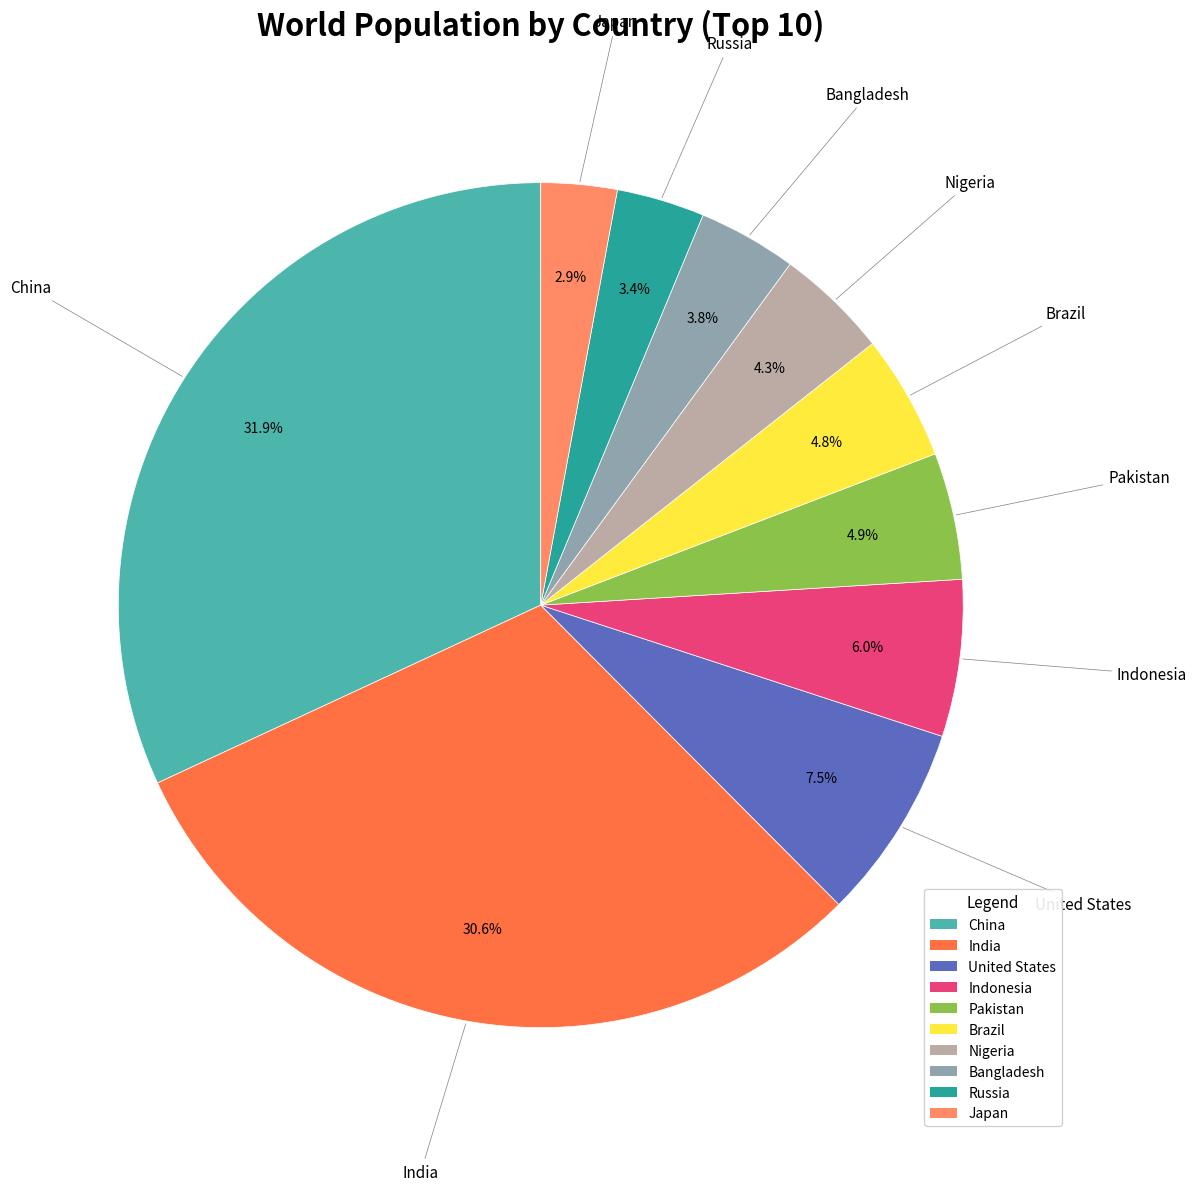

Between China and Bangladesh, which is larger?

China